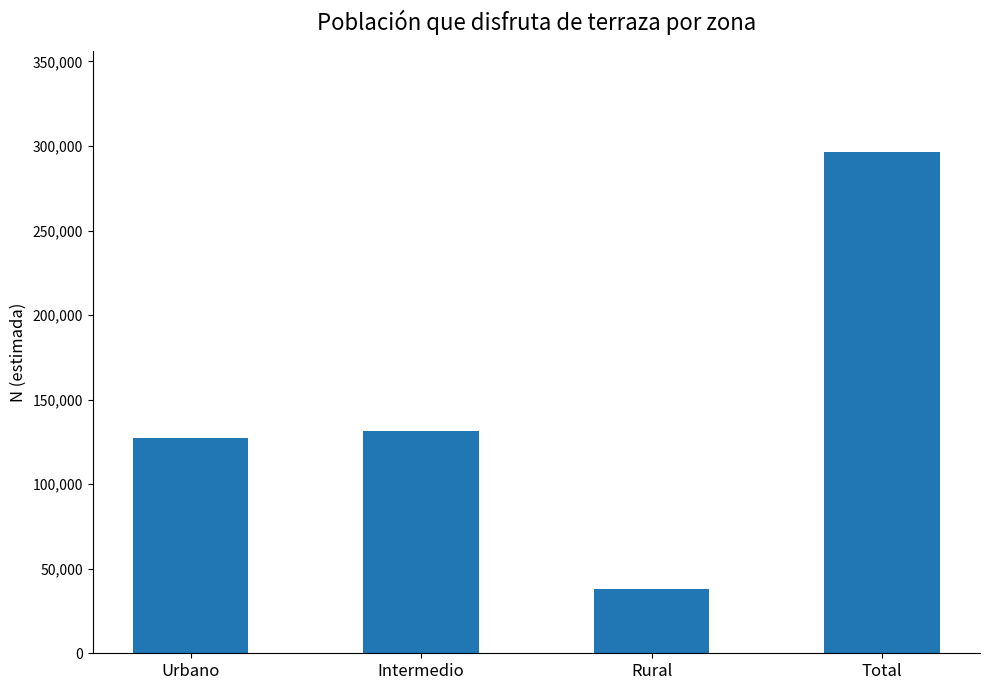

How many values are below 131190?

2